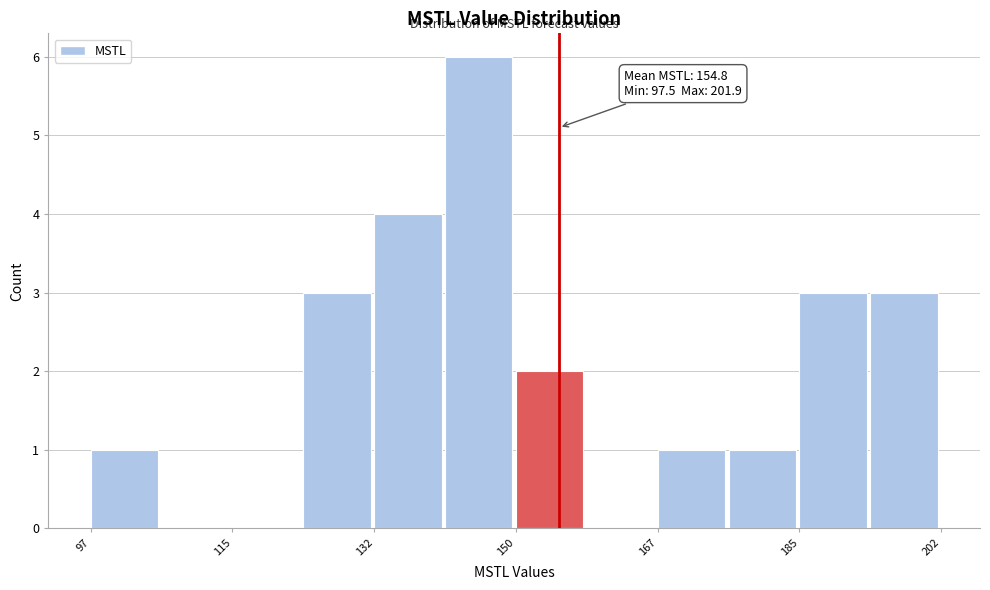

Which range on the x-axis has the tallest bar?

140 to 150